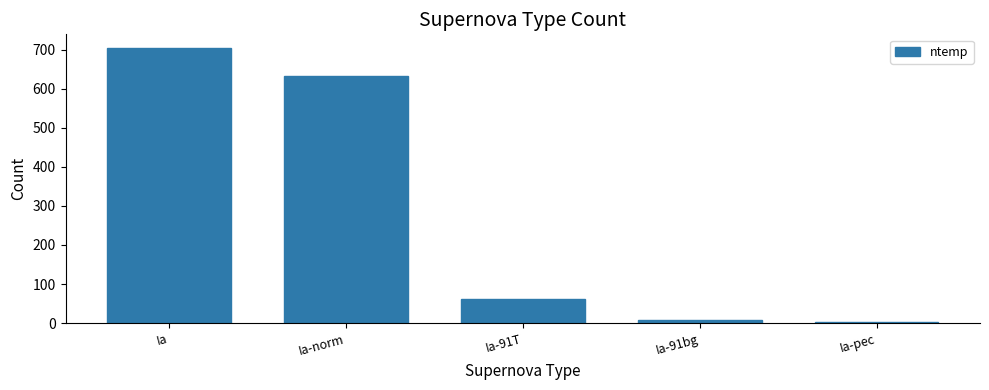

The chart shows a value of 633 at Ia-norm. True or false?

True